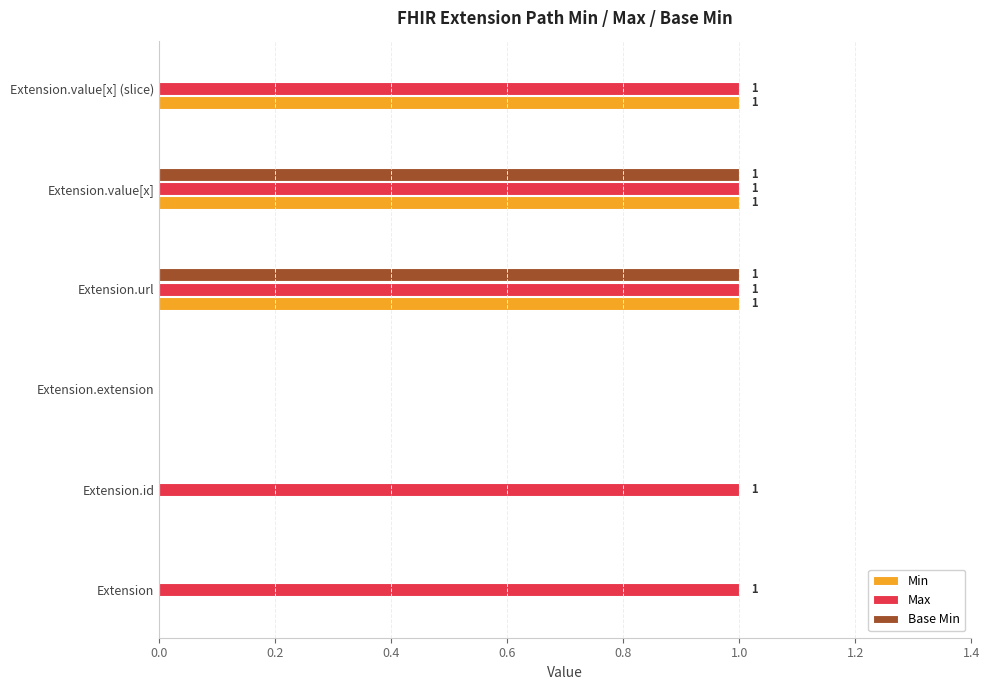

Is it true that Base Min equals 1 at Extension.value[x]?

True